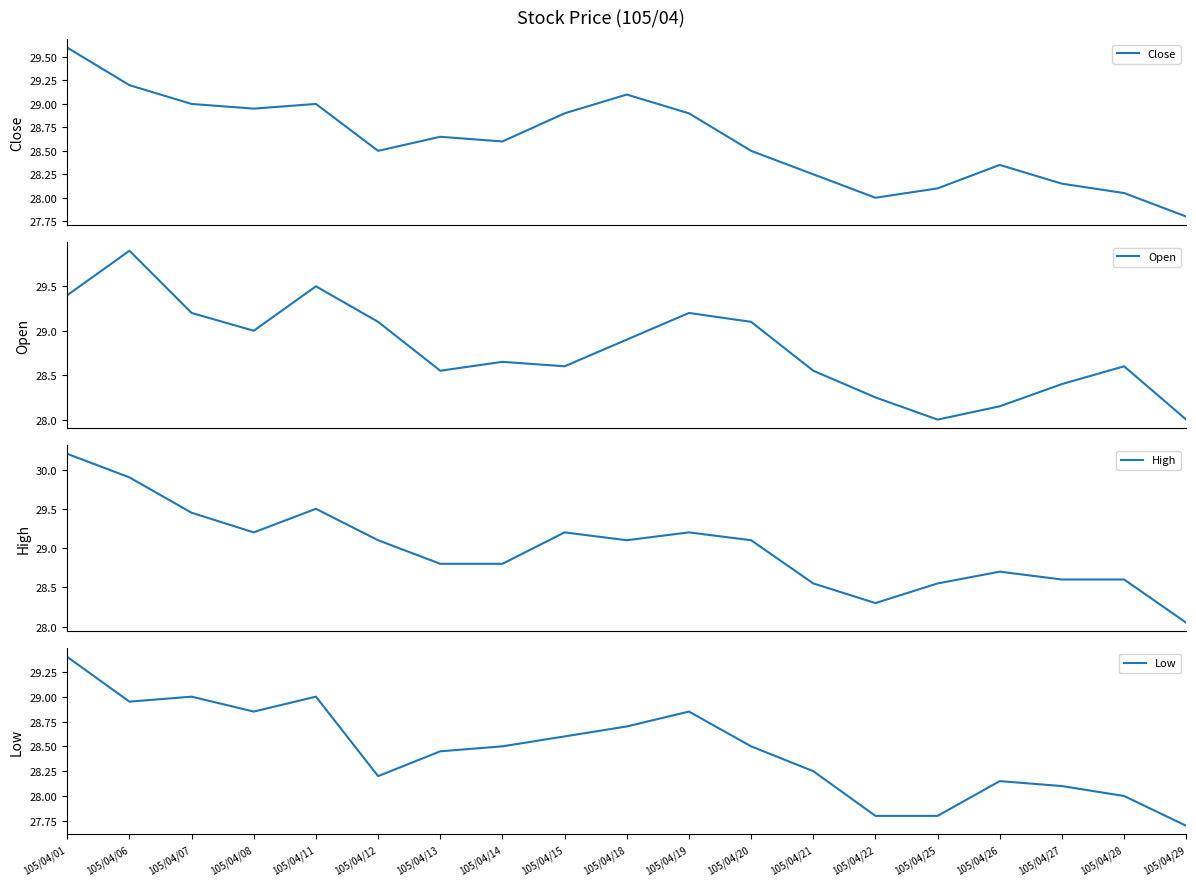

What is the value of the High point at the 6th from the left?

29.1